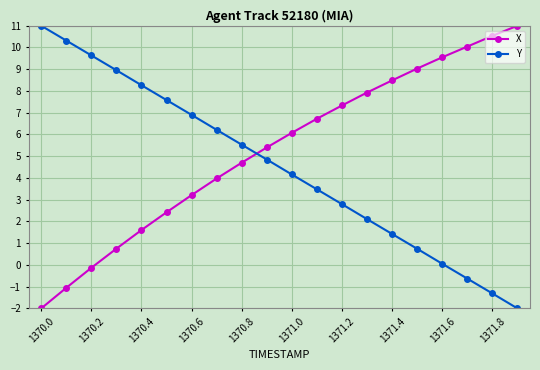

Which series has the largest total across all categories?

X